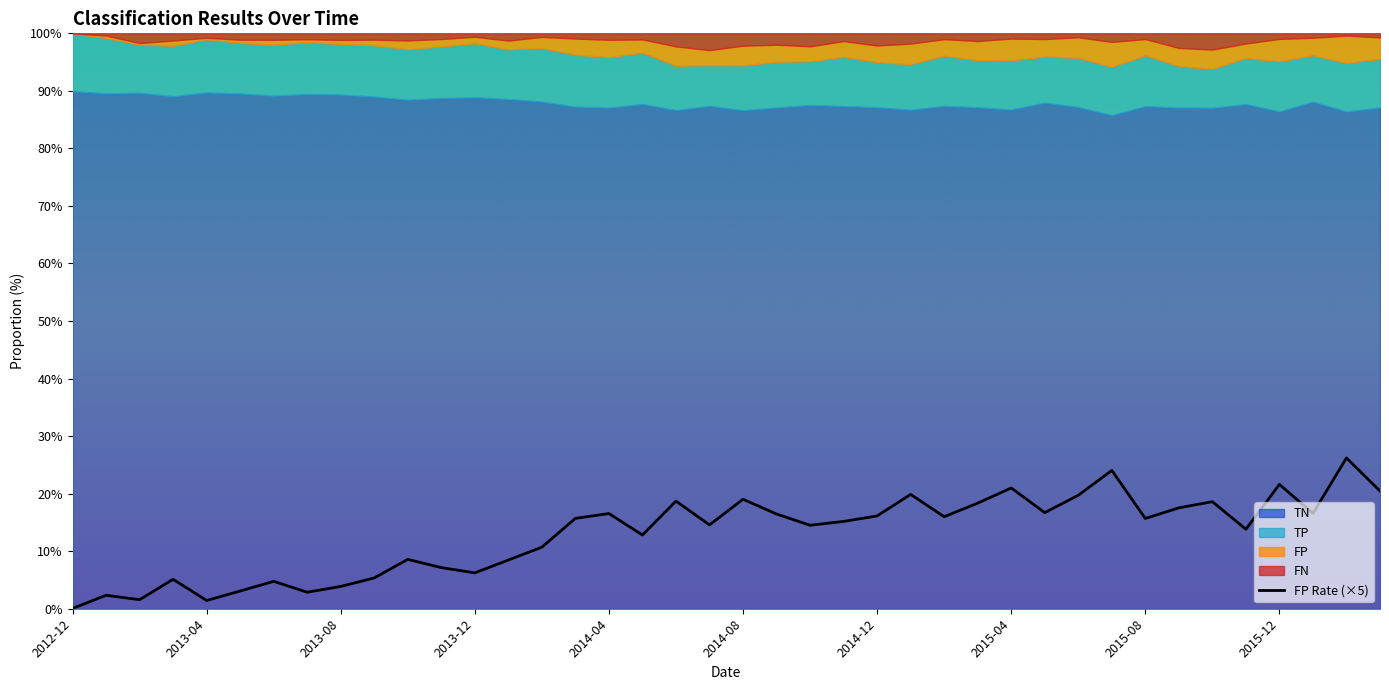

Which label corresponds to the smallest value in the chart?

2012-12